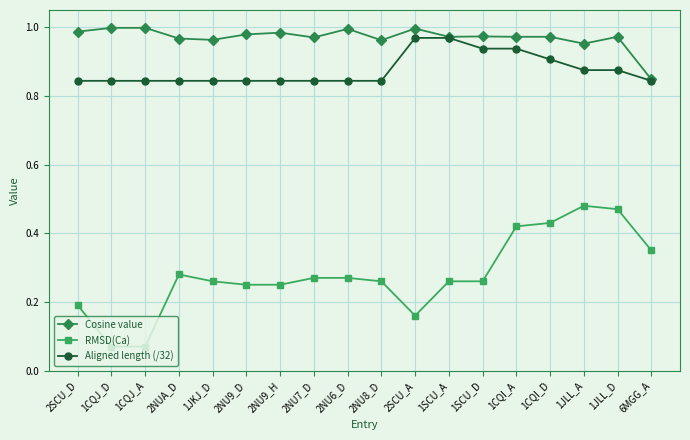

What are all the series names shown in the legend?

Cosine value, RMSD(Ca), Aligned length (/32)